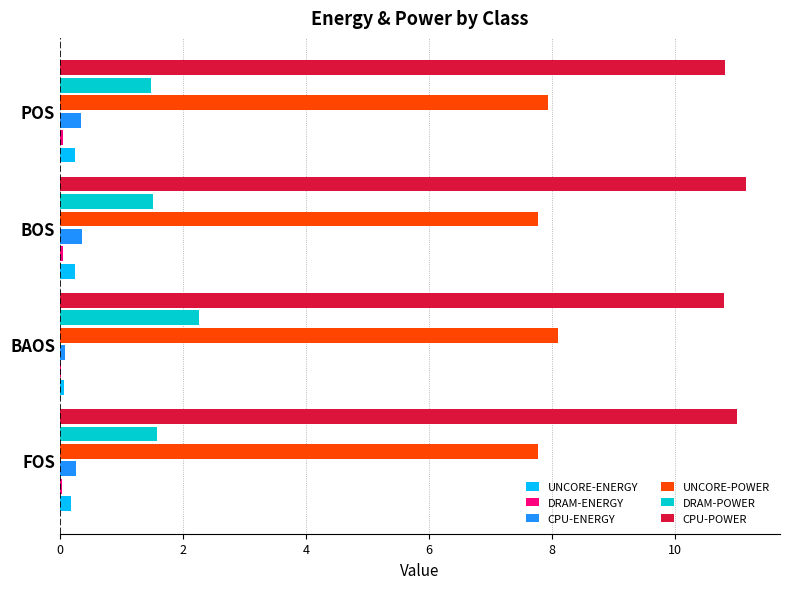

Is the value of CPU-ENERGY at BOS greater than the value of UNCORE-POWER at BOS?

No